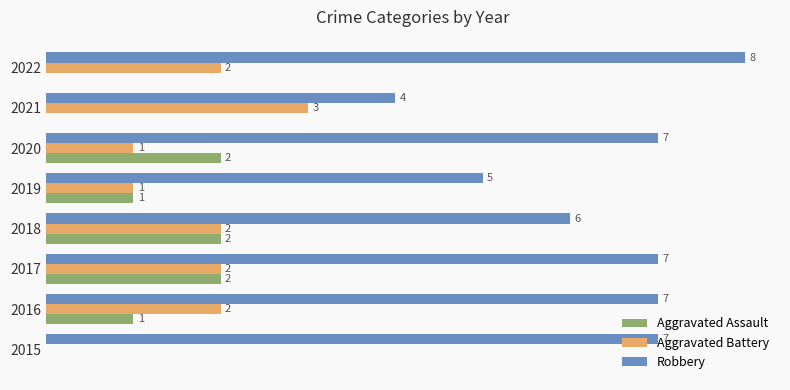

Is the value of Aggravated Assault at 2019 greater than the value of Aggravated Battery at 2015?

Yes